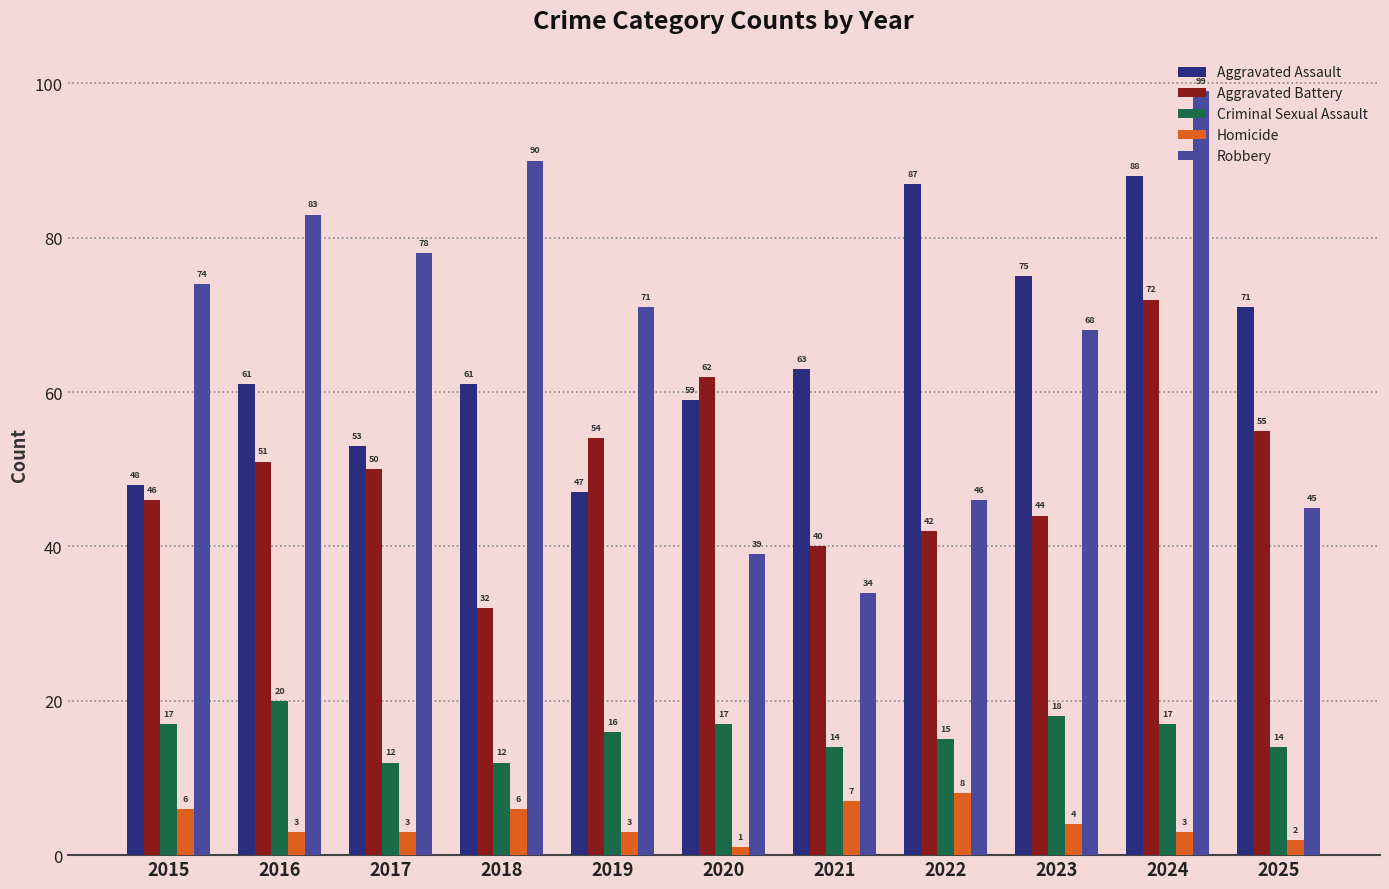

At which label is Criminal Sexual Assault closest to 16?

2019